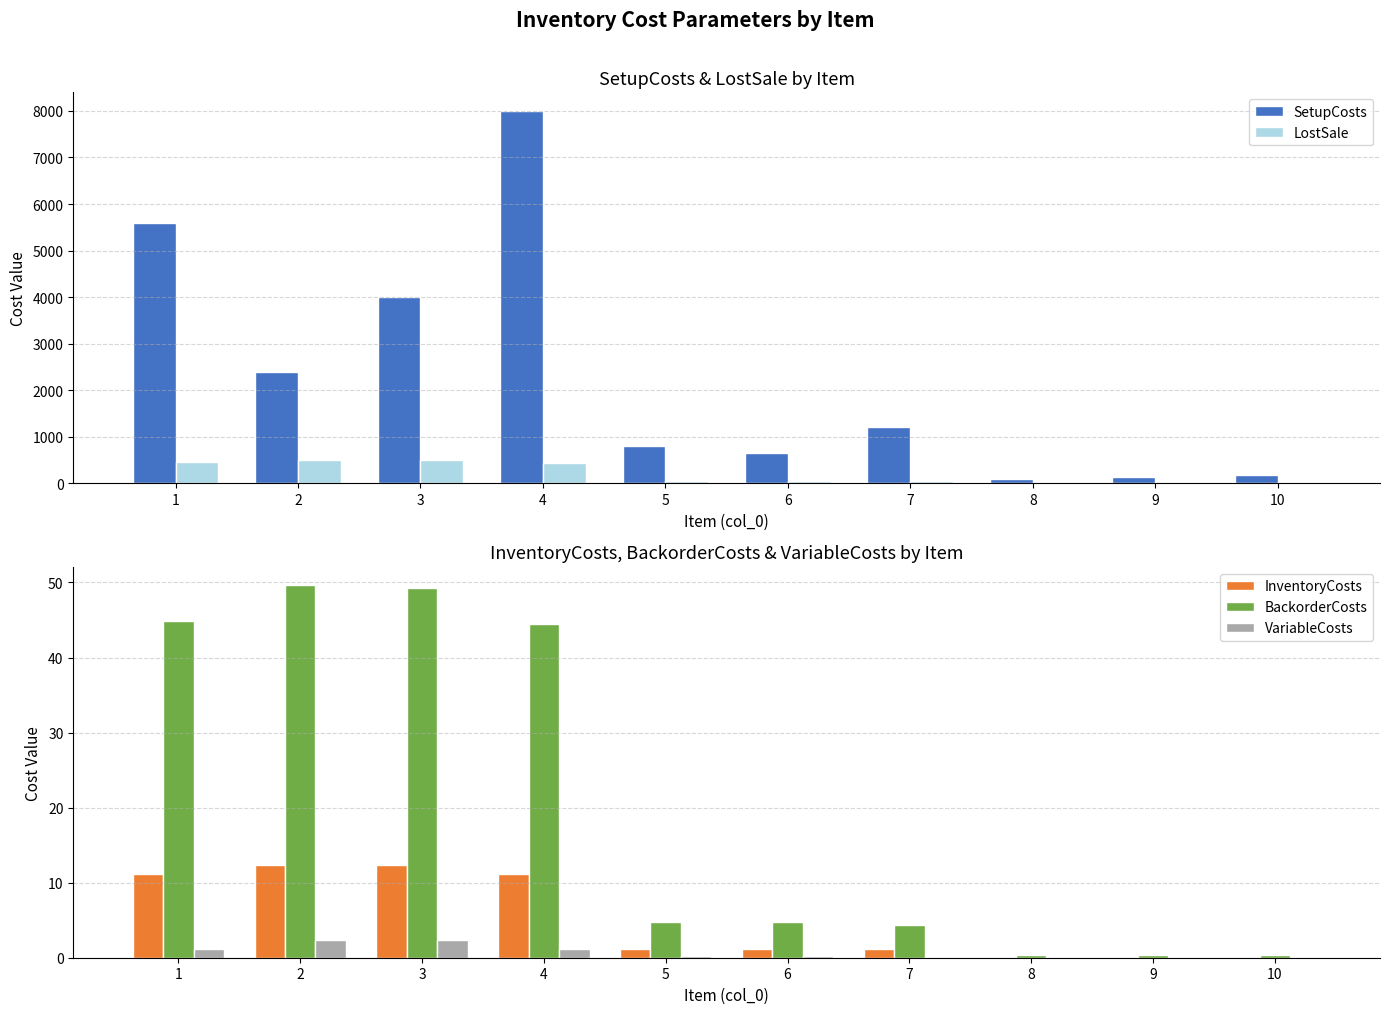

How many groups of bars are there?

10